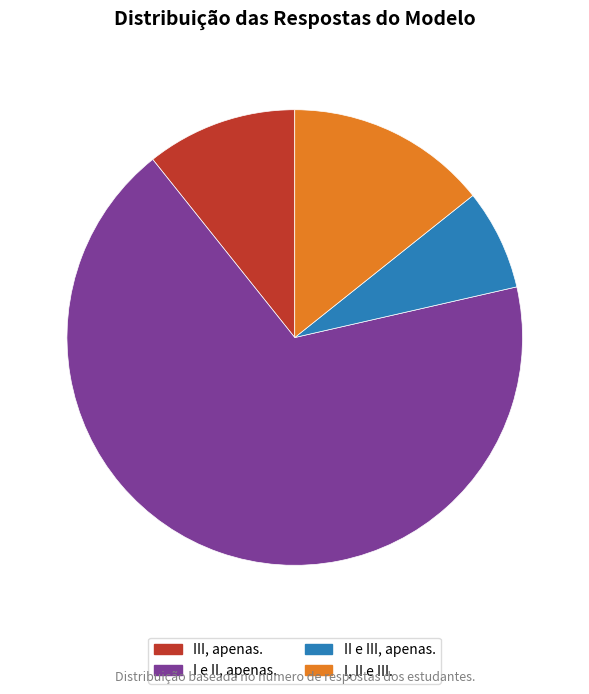

What is the largest slice in the pie chart?

I e II, apenas.